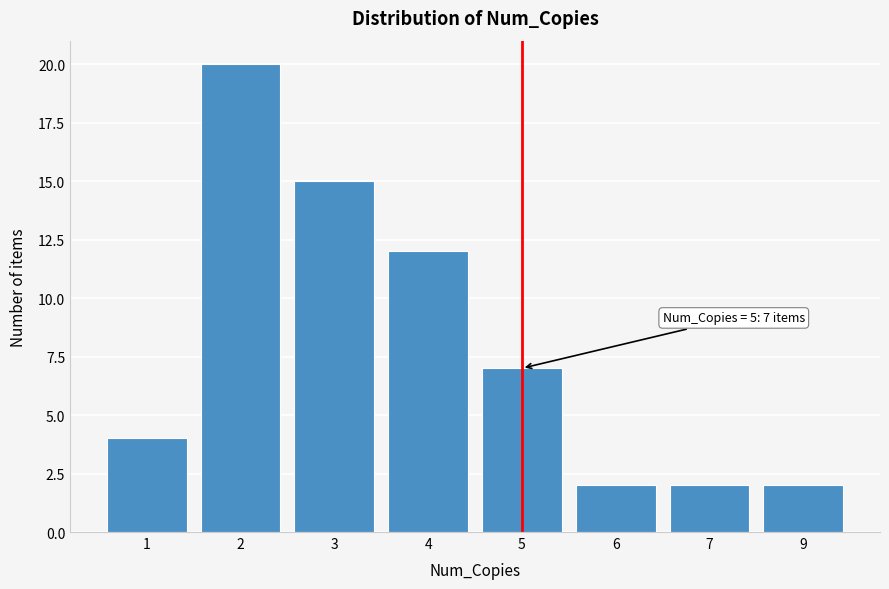

Reading left to right, what are all the values shown in this chart?

4	20	15	12	7	2	2	2